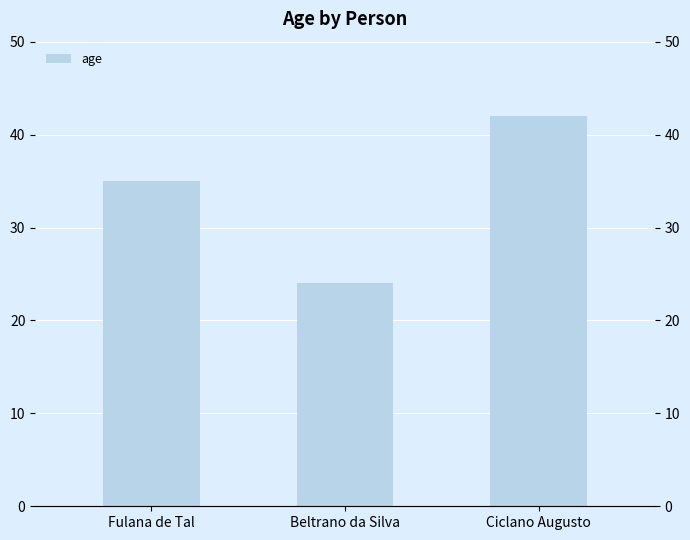

Rank the categories by value from lowest to highest.

Beltrano da Silva, Fulana de Tal, Ciclano Augusto